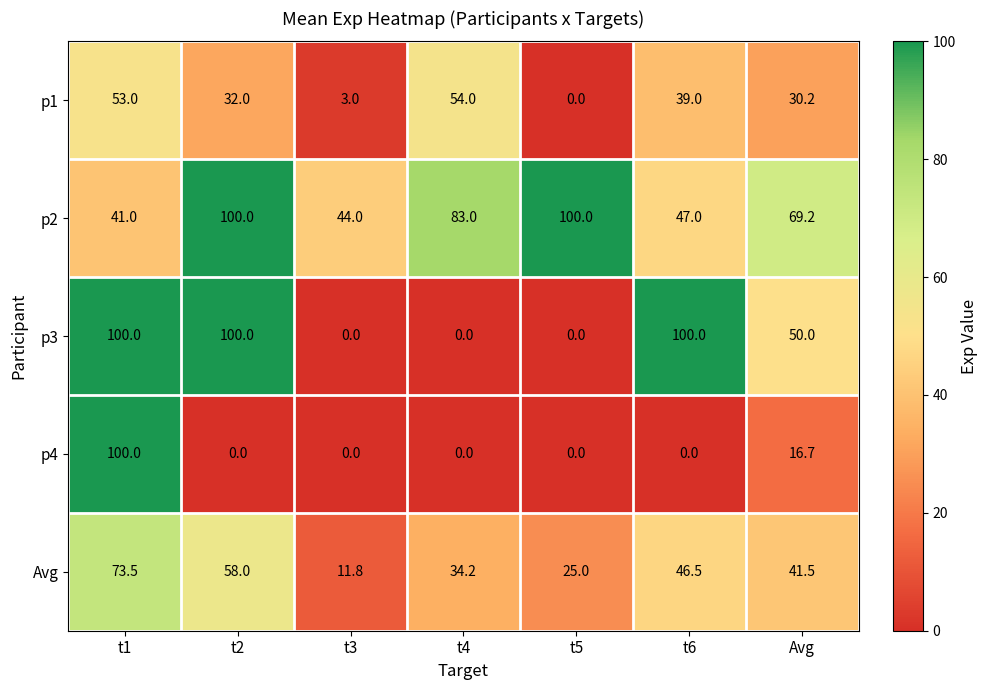

What is the difference between the Avg values at t3 and Avg?

29.7